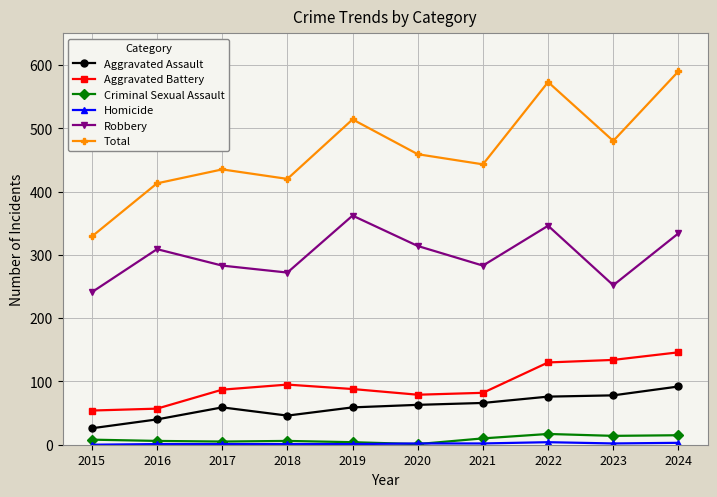

Which series has the widest spread of values?

Total